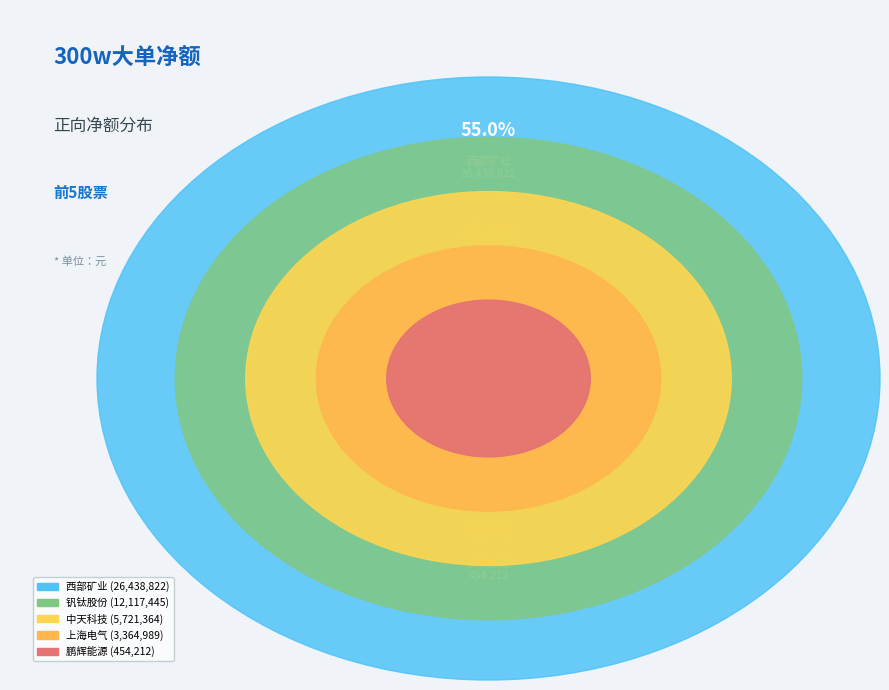

How many slices are in this pie chart?

5